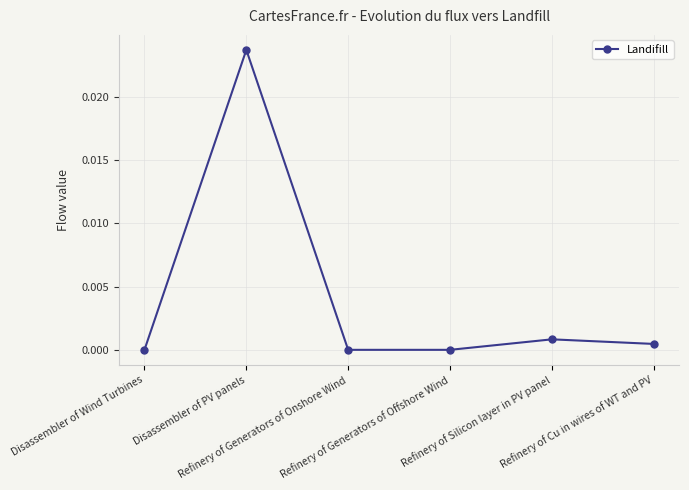

The value at Refinery of Generators of Onshore Wind is 0.0. True or false?

True